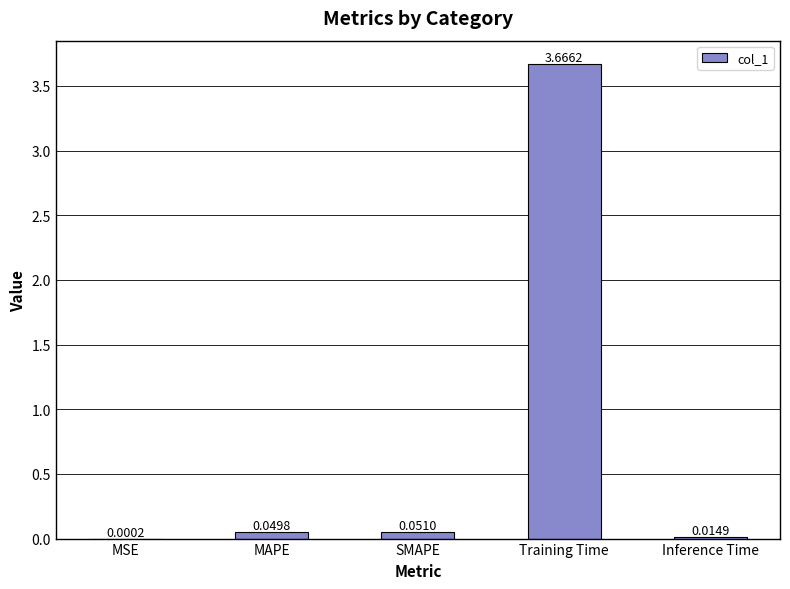

Where is the data nearest to the value 1?

SMAPE